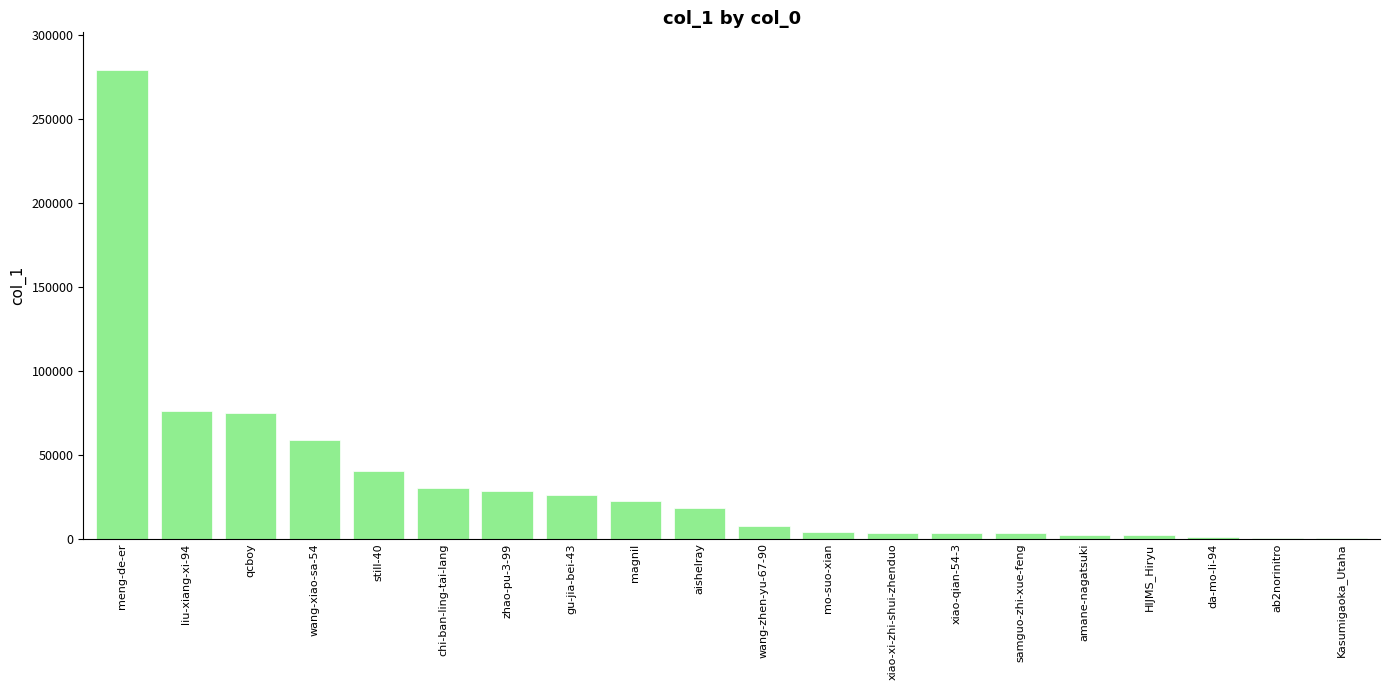

What is the approximate value at xiao-xi-zhi-shui-zhenduo, to the nearest 100?

3400